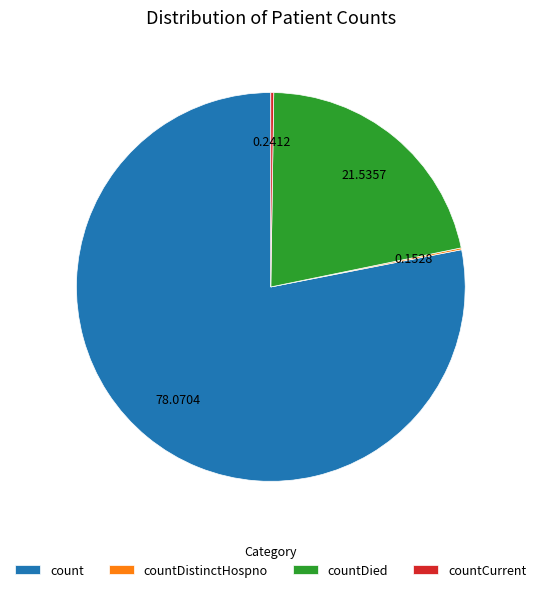

Combined, do count and countDied account for over 50%?

Yes